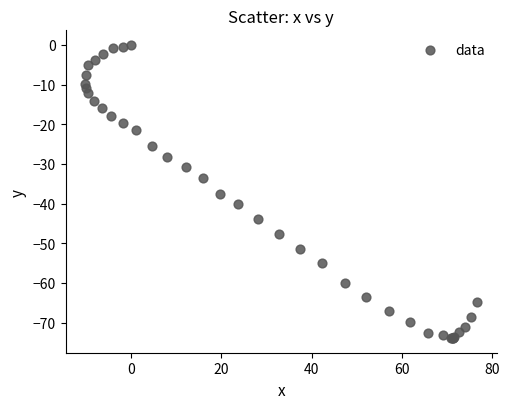

What Y value in the scatter plot is closest to -36?

-37.5